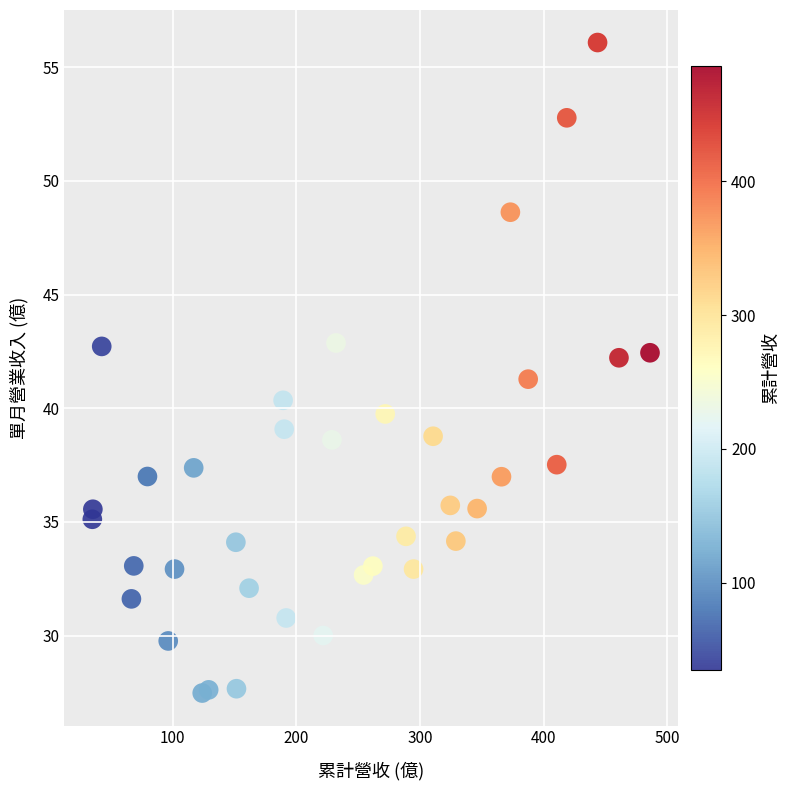

What is the range of X values (max minus min)?

451.0